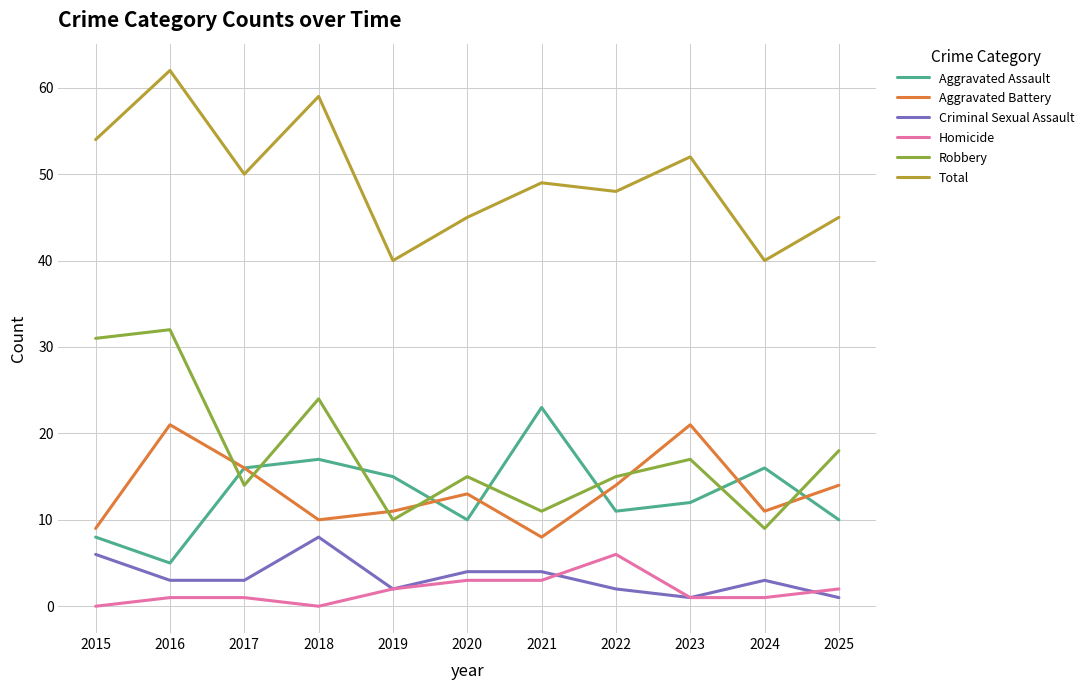

What is the maximum value shown in the chart?

62